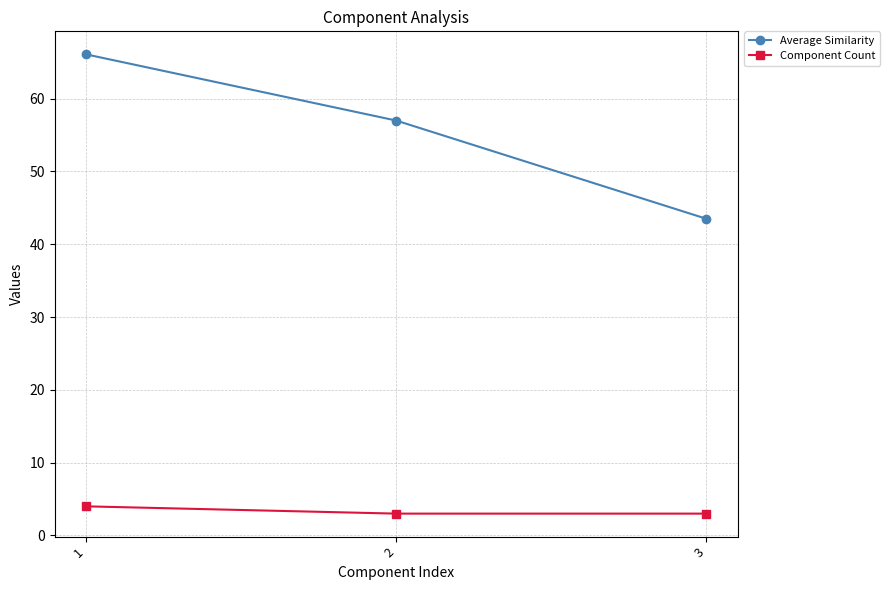

What is the value of the Component Count point at the 1st from the left?

4.0